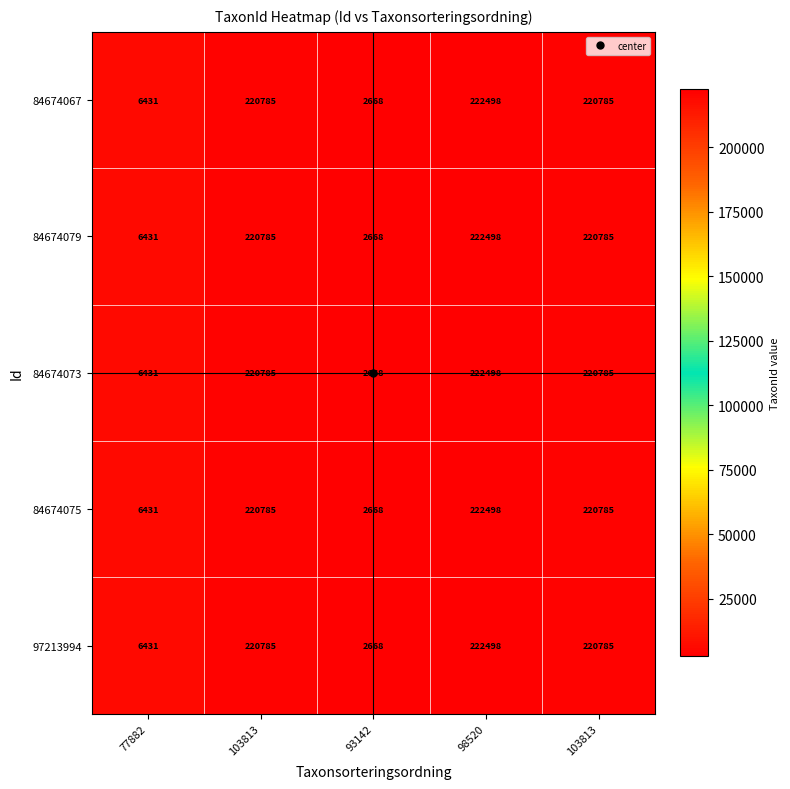

How many categories are shown in the chart?

5